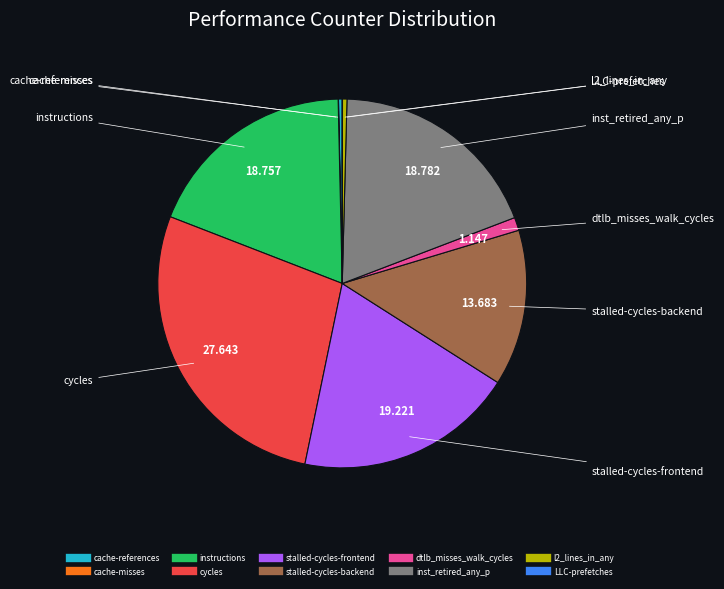

The cache-references slice represents 0% of the pie. True or false?

True